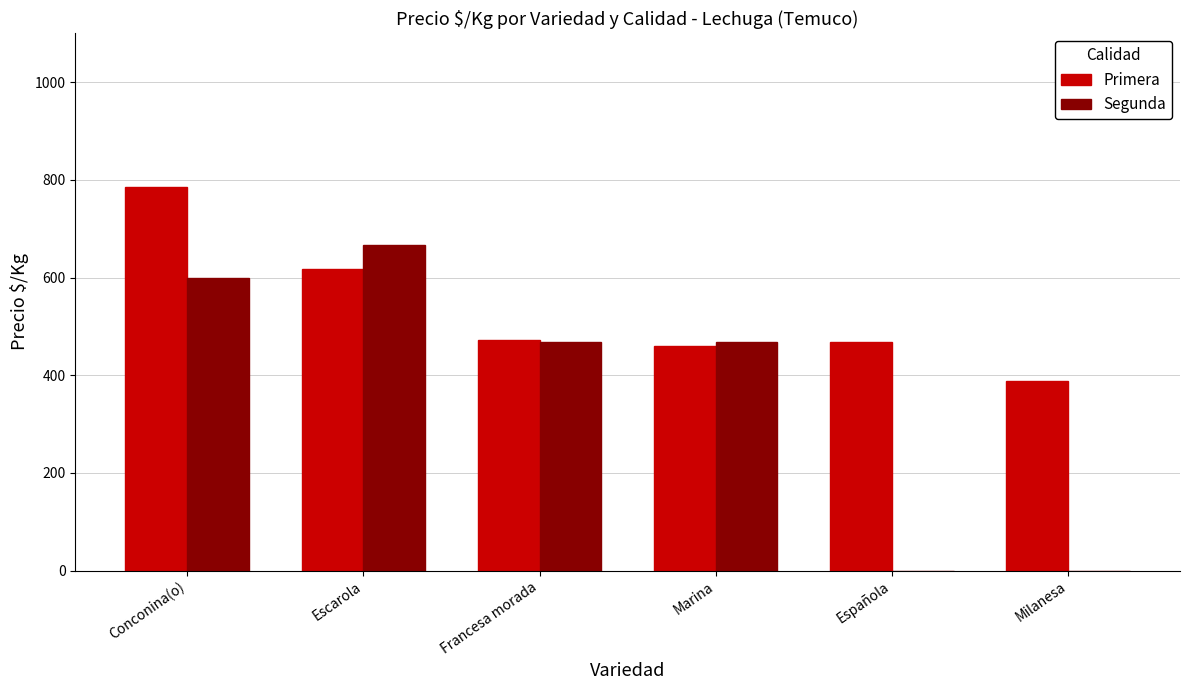

Which label corresponds to the largest value in the chart?

Conconina(o)